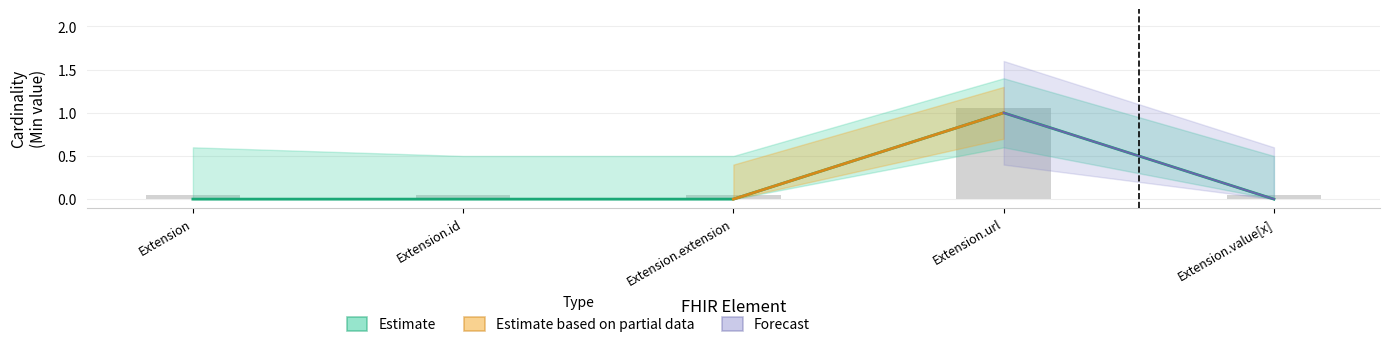

Reading left to right, extract all data points from this chart.

Min: Extension=0.0	Extension.id=0.0	Extension.extension=0.0	Extension.url=1.0	Extension.value[x]=0.0
Base Min: Extension=0.1	Extension.id=0.1	Extension.extension=0.1	Extension.url=1.1	Extension.value[x]=0.1